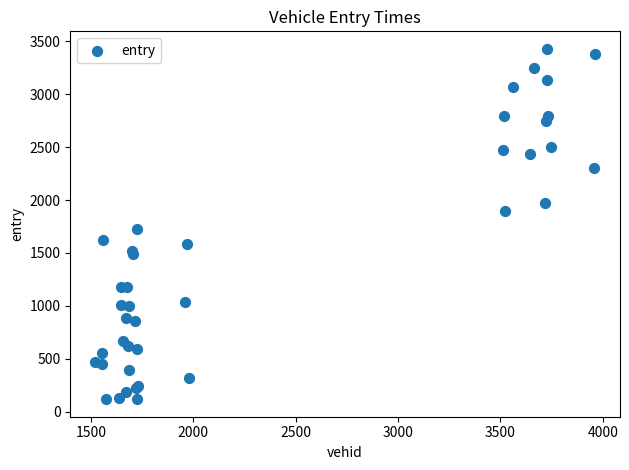

What Y value in the scatter plot is closest to 1773?

1723.5